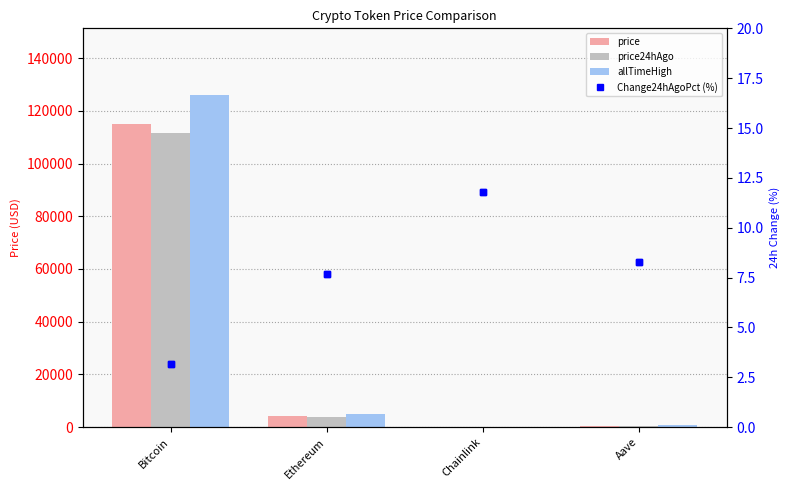

How many values in the Change24hAgoPct (%) series are below 8?

2